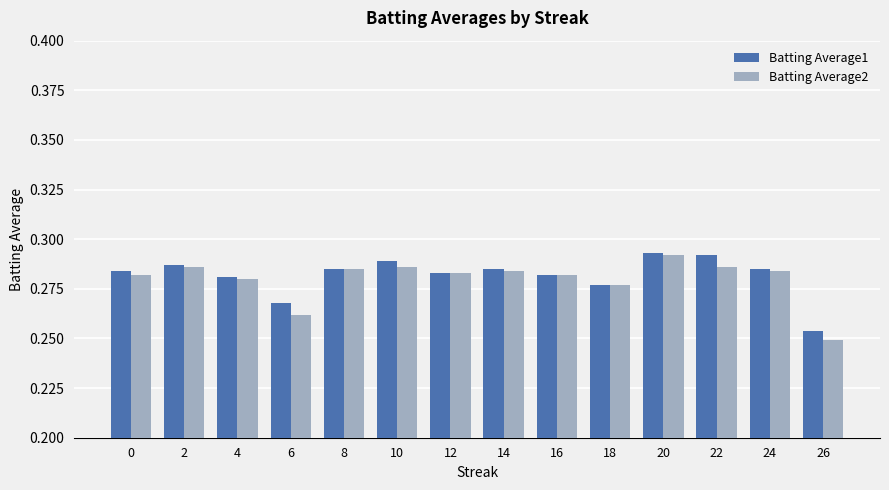

How many Batting Average1 values are between 0 and 1?

14